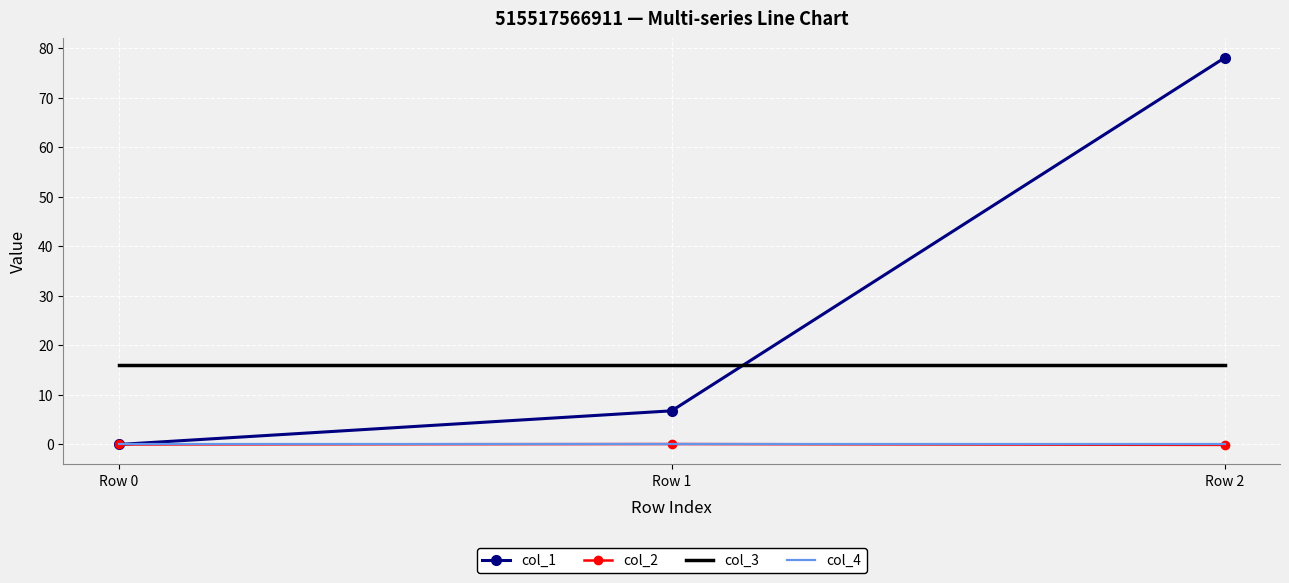

At which category is the sum across all series the highest?

Row 2